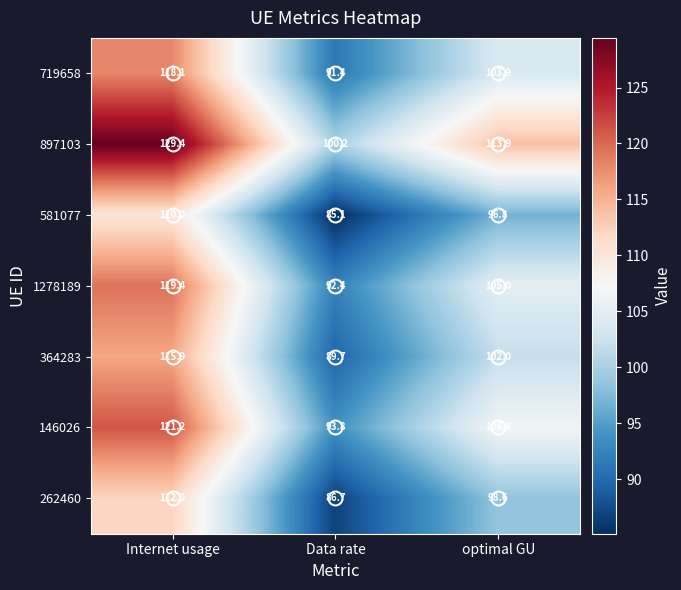

What is the difference between the maximum and minimum values in the 719658 series?

26.7